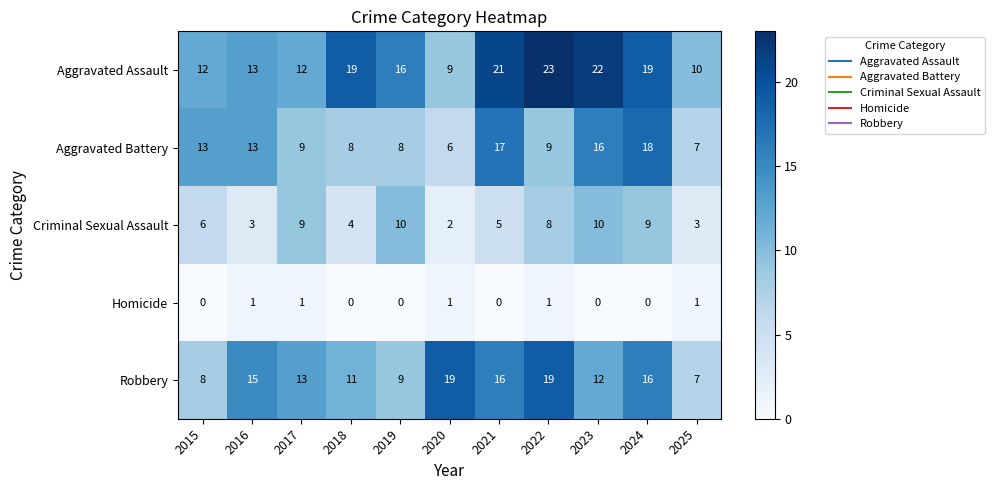

What is the greatest value displayed?

23